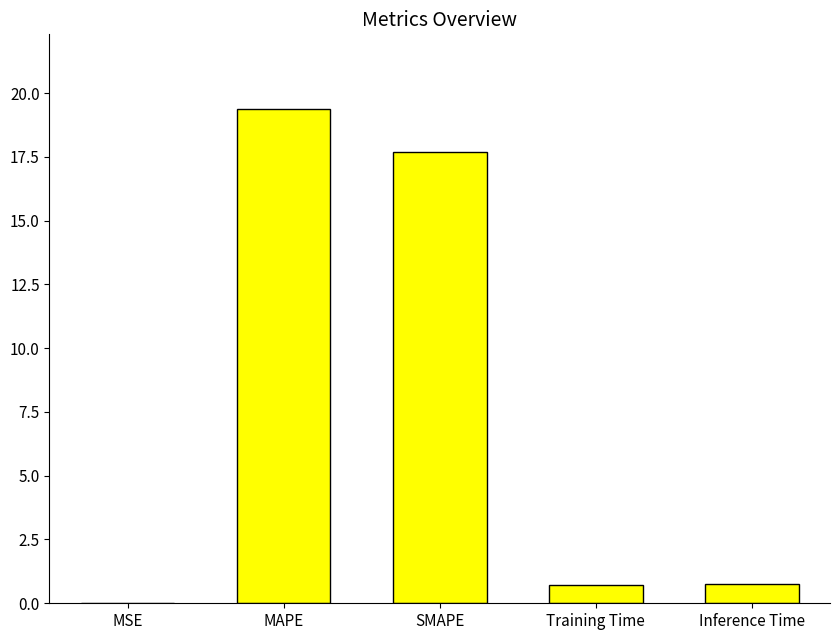

What value does the data have at Inference Time?

0.8